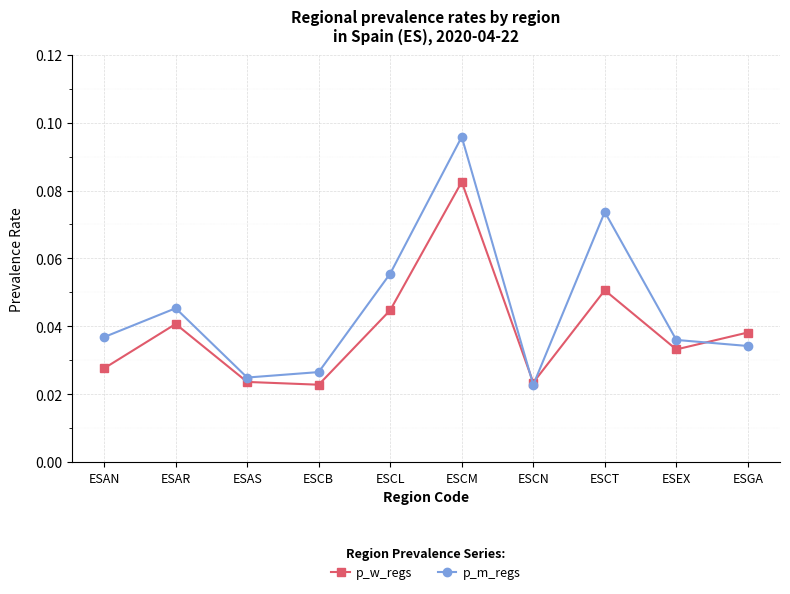

How many p_w_regs values are between 0 and 1?

10